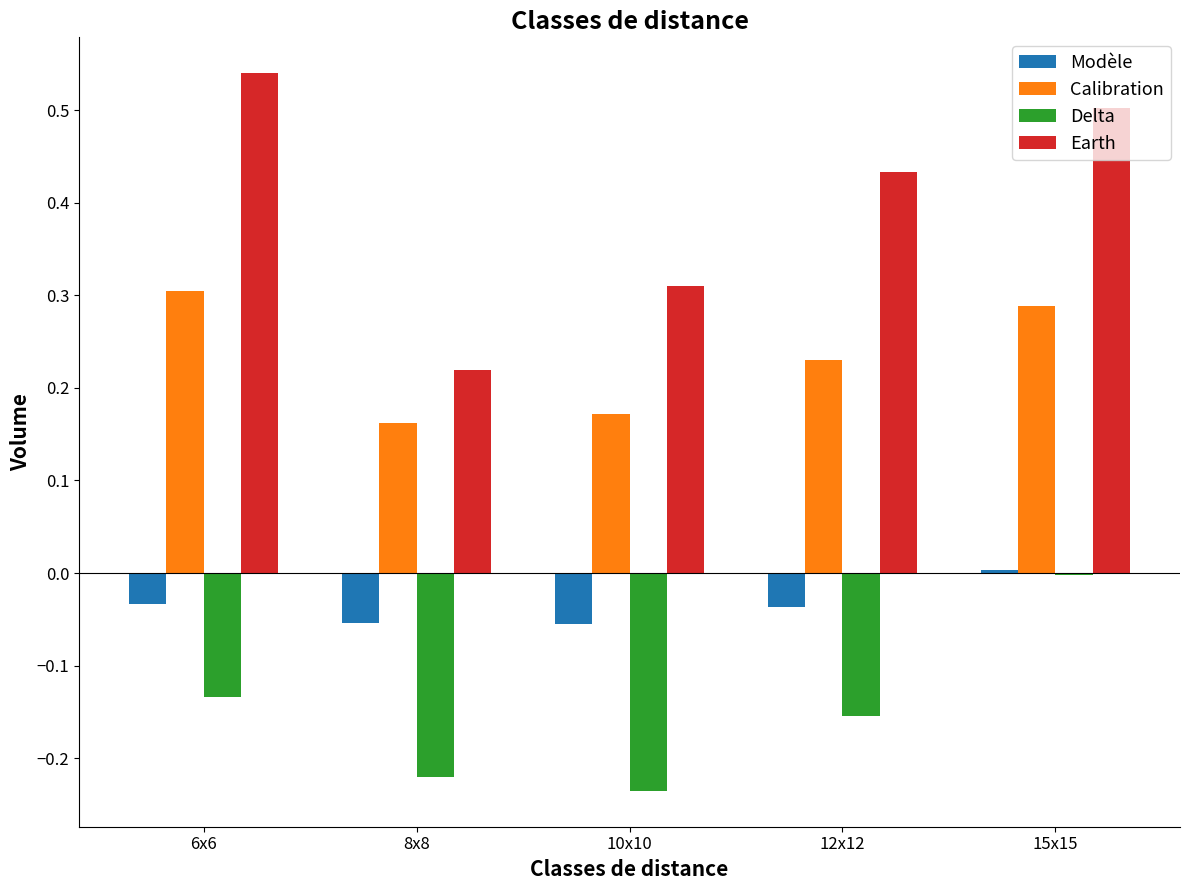

The value of Modèle at 12x12 is -0.0. True or false?

True